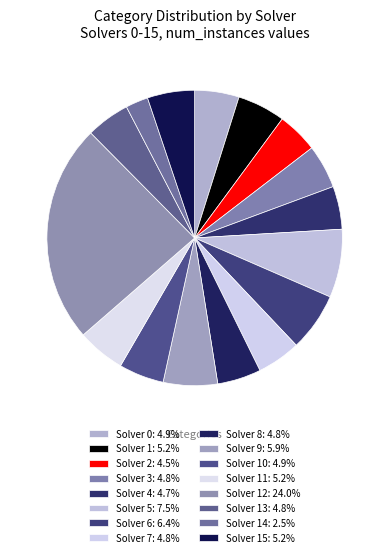

How many slices are in this pie chart?

16